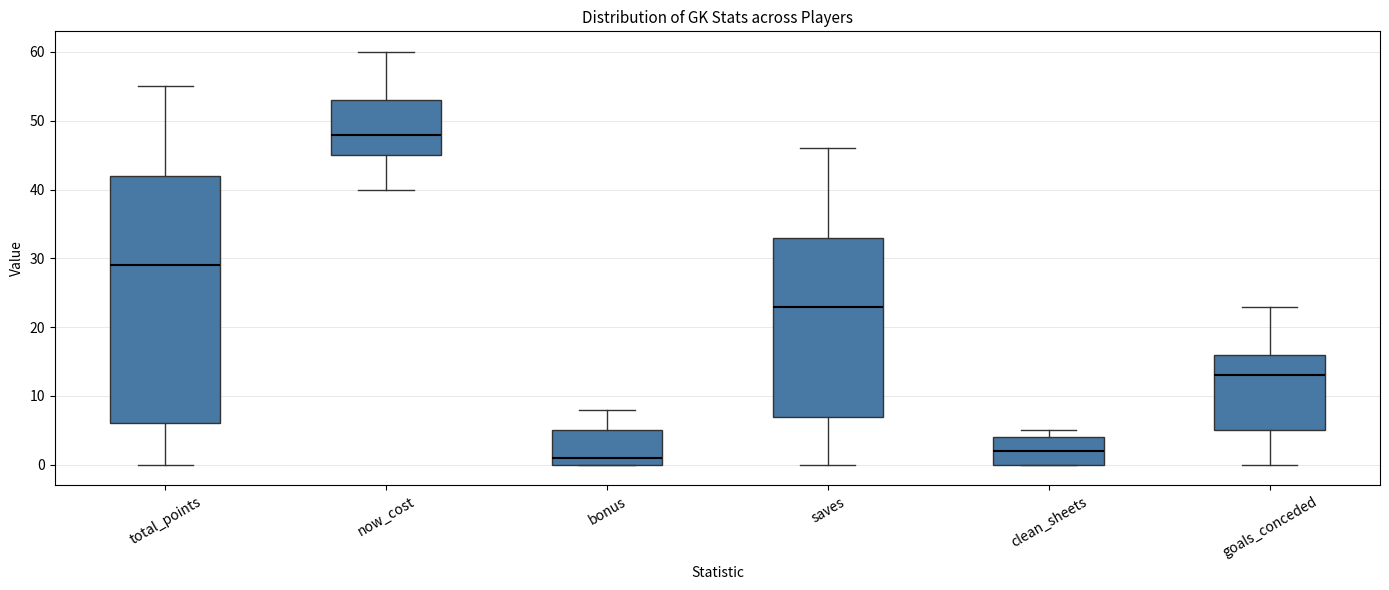

Where is the upper edge of the box for bonus on the y-axis? The values are not printed on the chart, so give them approximately, as read against the axis.

5